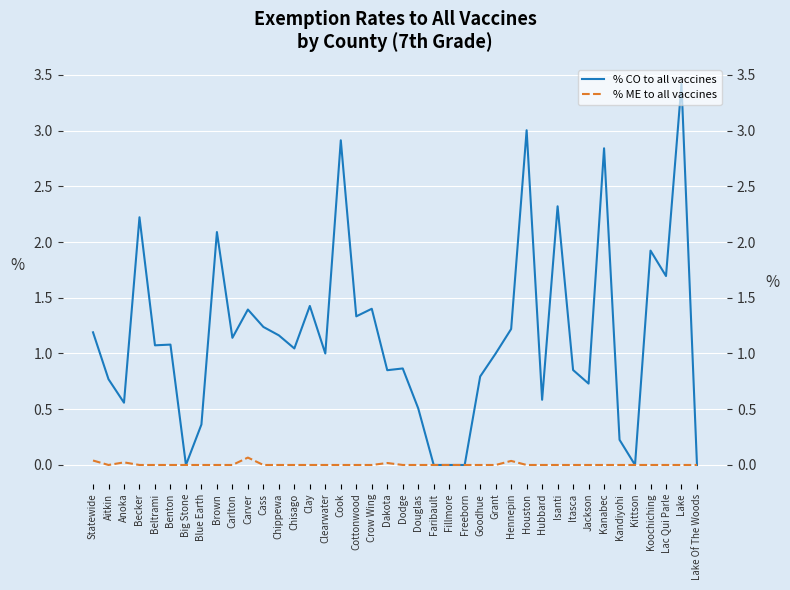

Where is % CO to all vaccines nearest to the value 0?

Big Stone